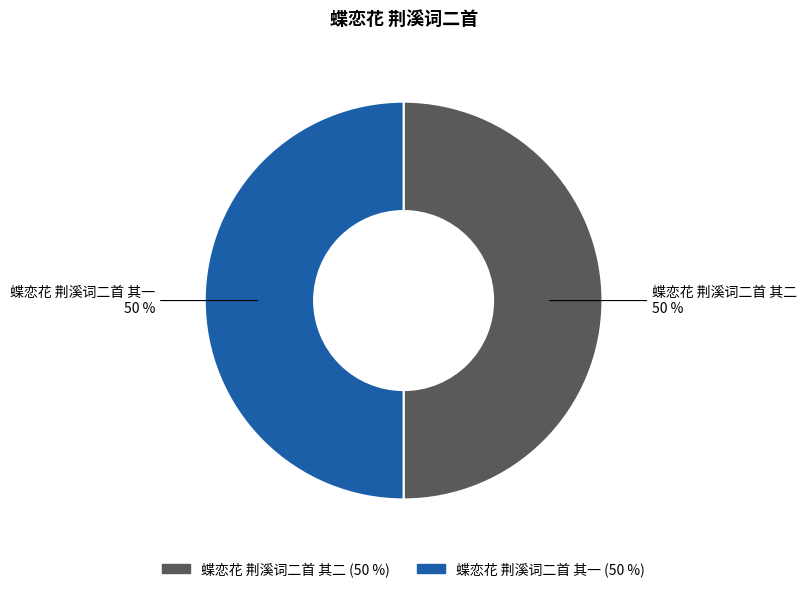

What is the ratio of the value at 蝶恋花 荆溪词二首 其二 to the value at 蝶恋花 荆溪词二首 其一?

1.0